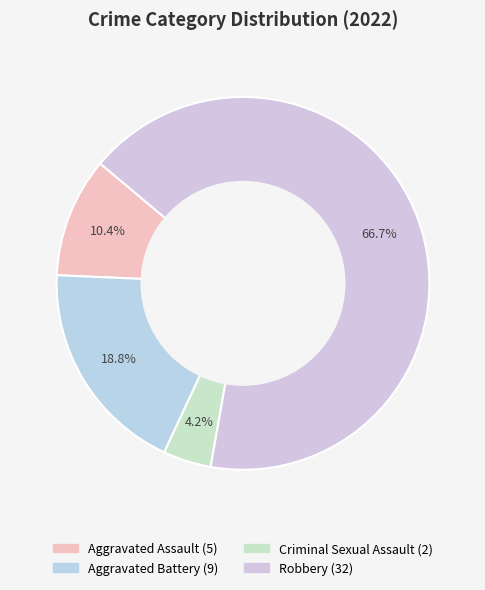

True or false: Aggravated Assault accounts for 10% of the total.

True